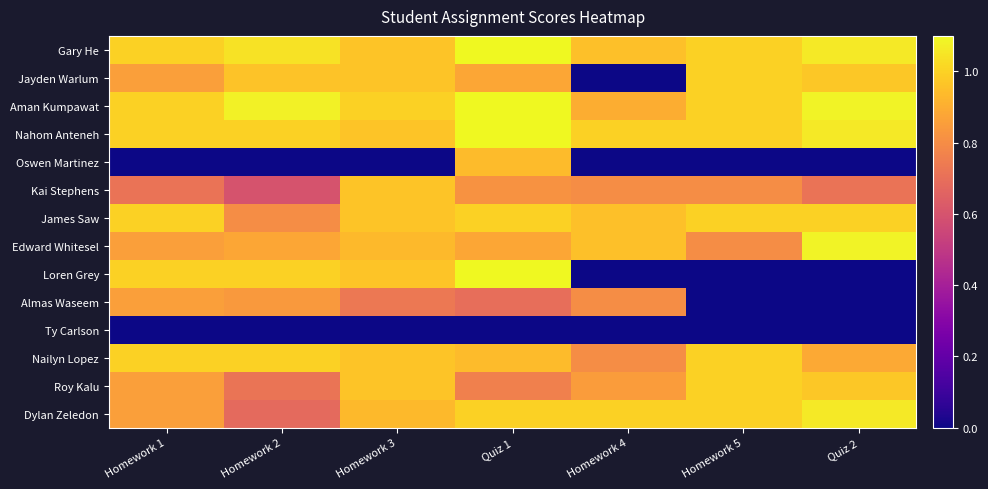

Rank the series by their maximum value, from highest to lowest.

Gary He, Aman Kumpawat, Nahom Anteneh, Loren Grey, Edward Whitesel, Dylan Zeledon, Jayden Warlum, James Saw, Nailyn Lopez, Roy Kalu, Kai Stephens, Oswen Martinez, Almas Waseem, Ty Carlson